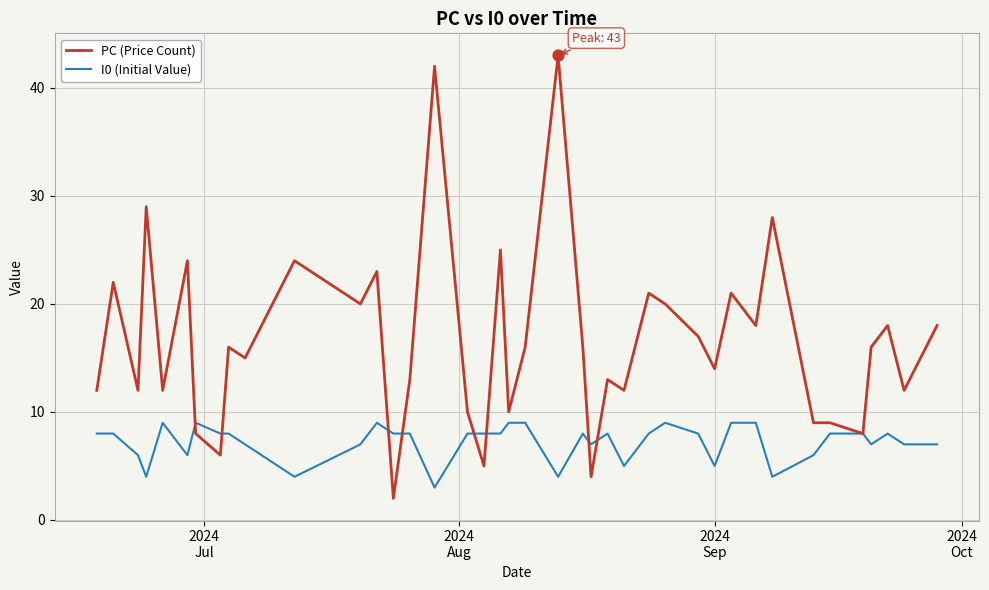

What is the greatest value displayed?

43